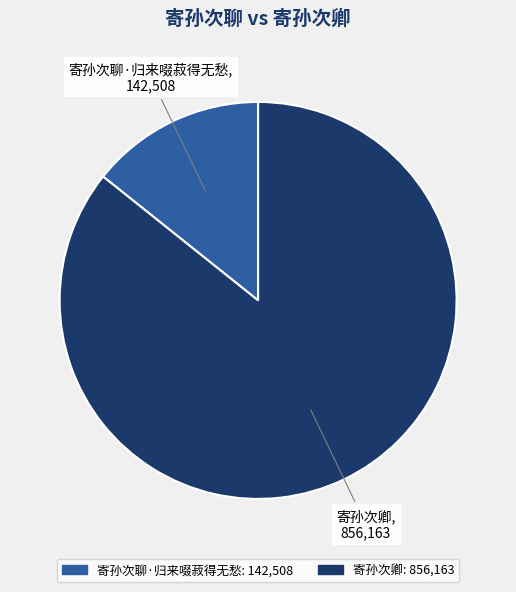

What is the ratio of the value at 寄孙次卿 to the value at 寄孙次聊·归来啜菽得无愁?

6.0